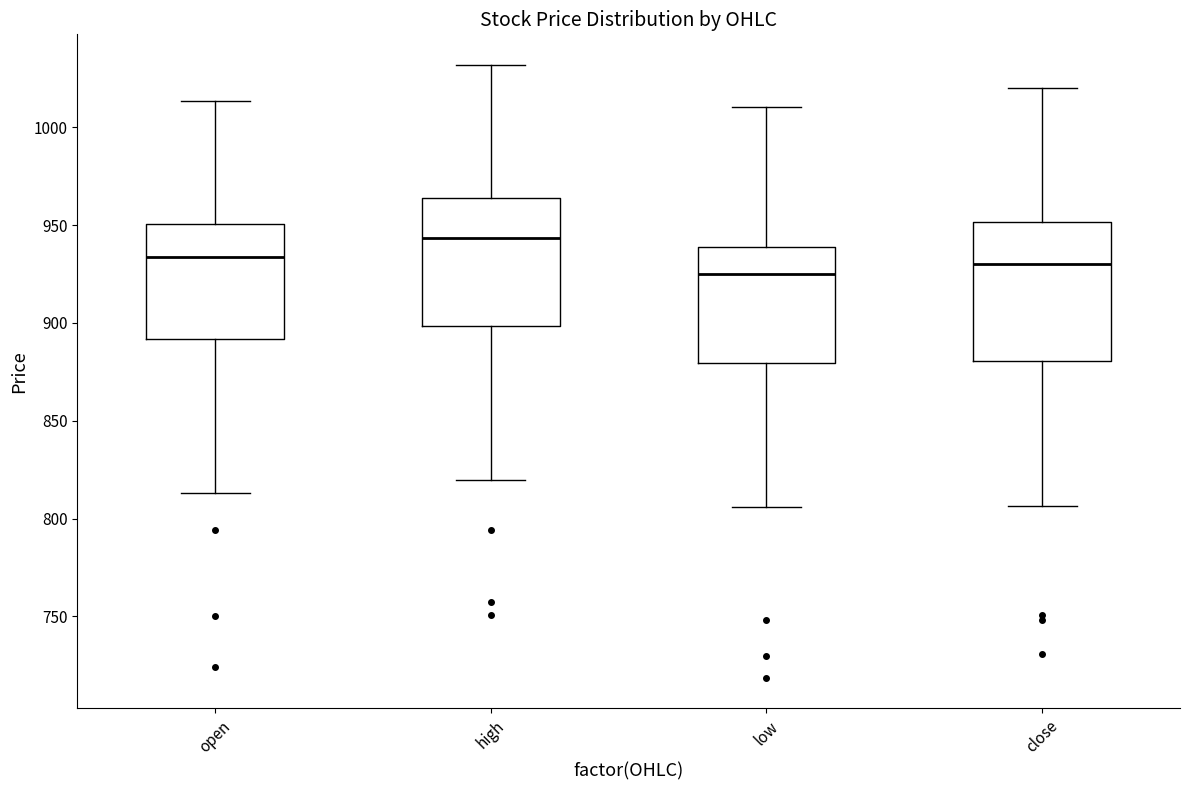

Reading left to right, transcribe this box plot: for each box, give where its median line is, the range the box spans, and where its two whiskers end, as read against the y-axis. The values are not printed on the chart, so give them approximately, as read against the axis.

open: median 935, box 890 to 950, whiskers 815 to 1015
high: median 945, box 900 to 965, whiskers 820 to 1030
low: median 925, box 880 to 940, whiskers 805 to 1010
close: median 930, box 880 to 950, whiskers 805 to 1020